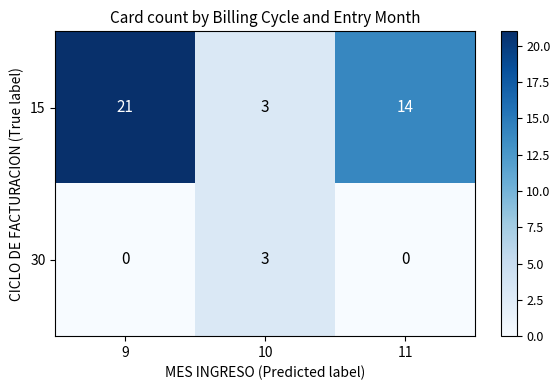

Between 10 and 11, which series saw the biggest shift?

15